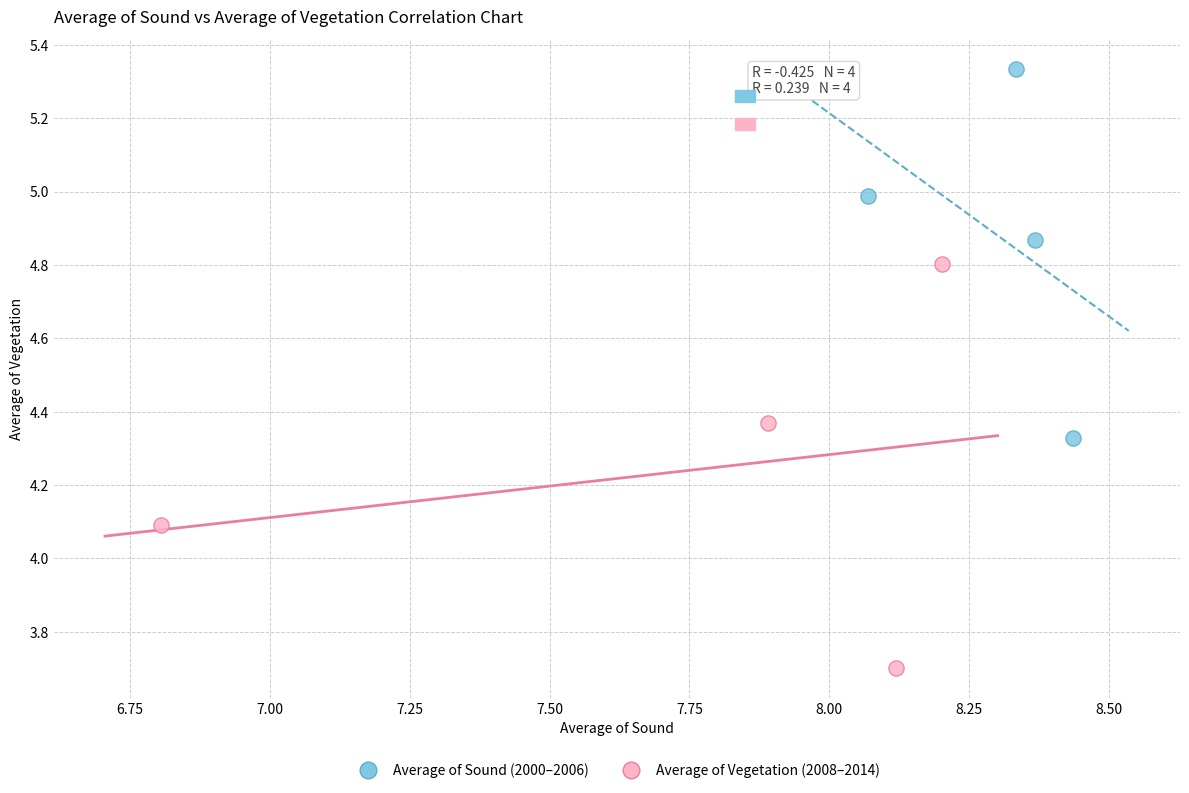

Which series reaches the maximum Y coordinate?

Average of Sound (2000–2006)